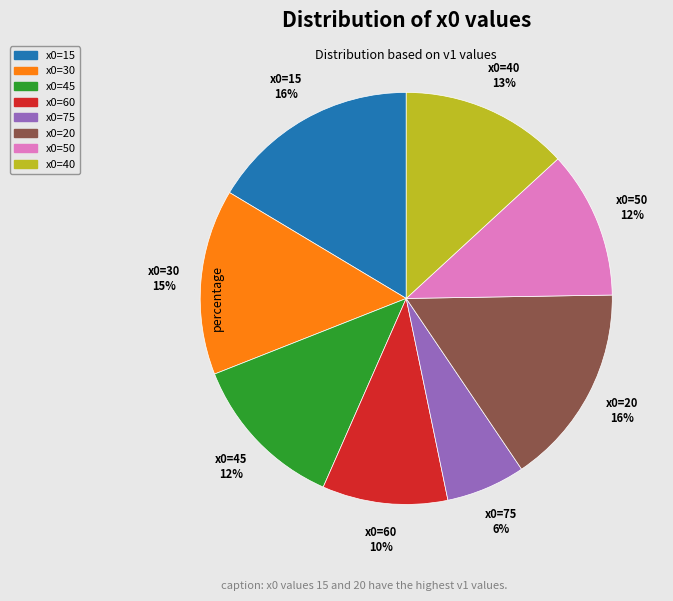

Is the sum of x0=75 and x0=30 greater than half?

No